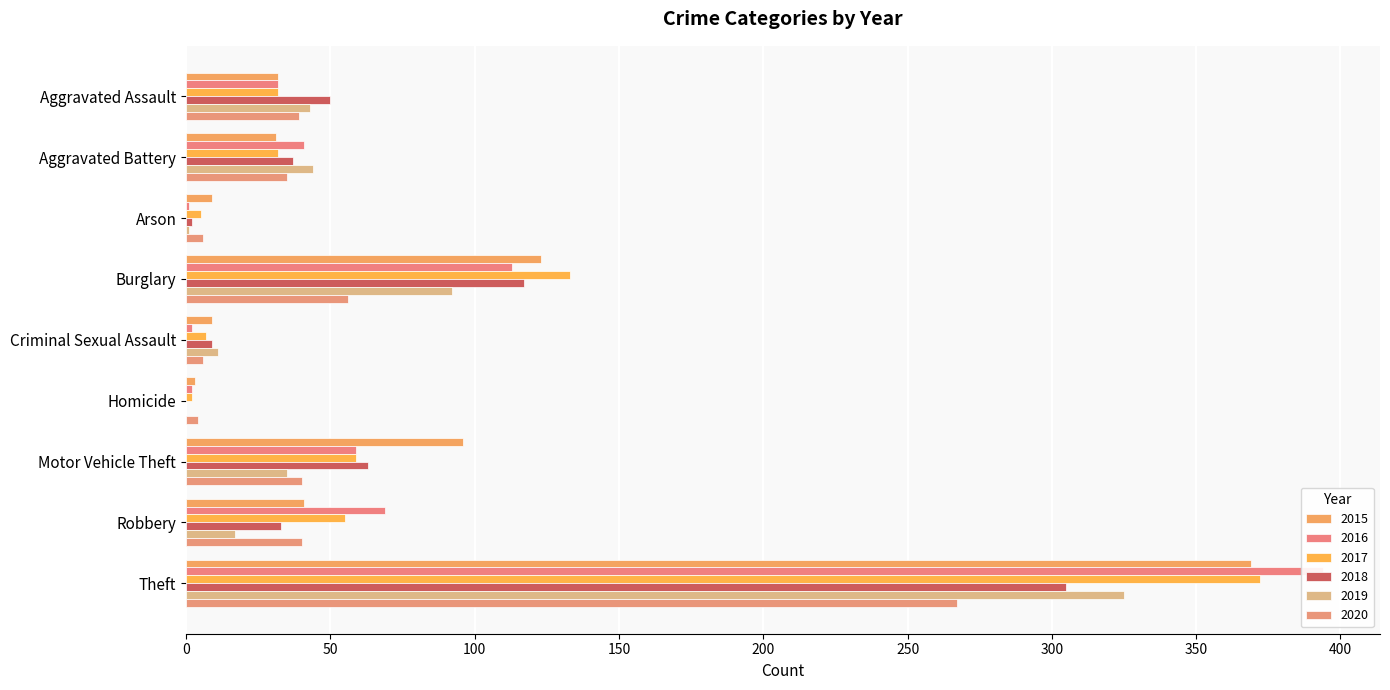

At which label is 2019 closest to 162?

Burglary